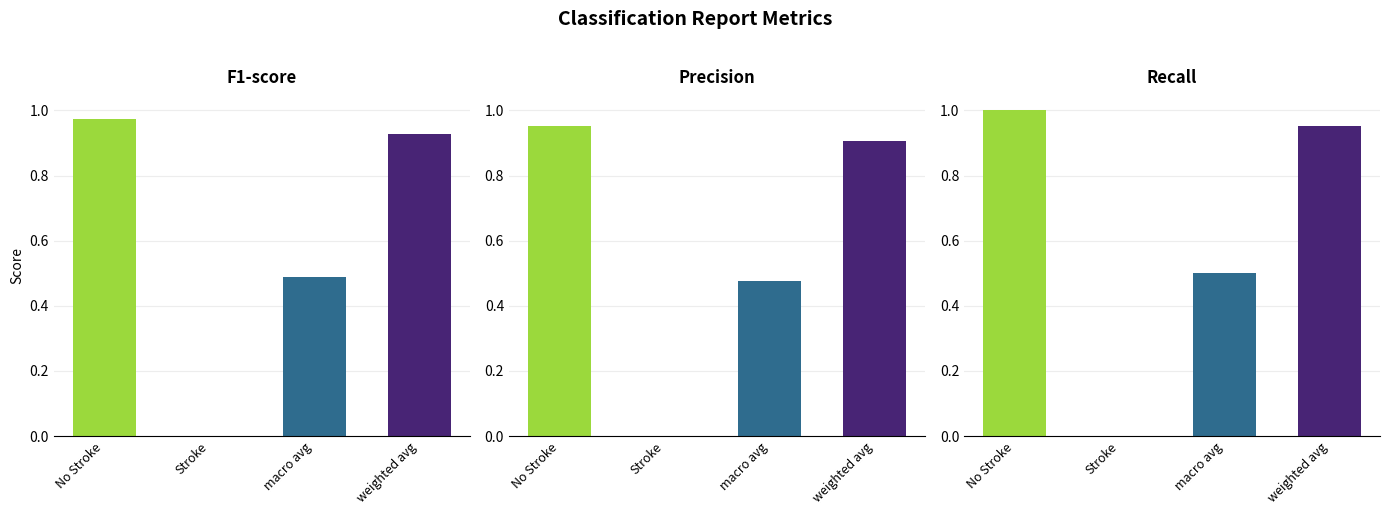

What is the sum of the f1-score values at Stroke and macro avg?

0.5